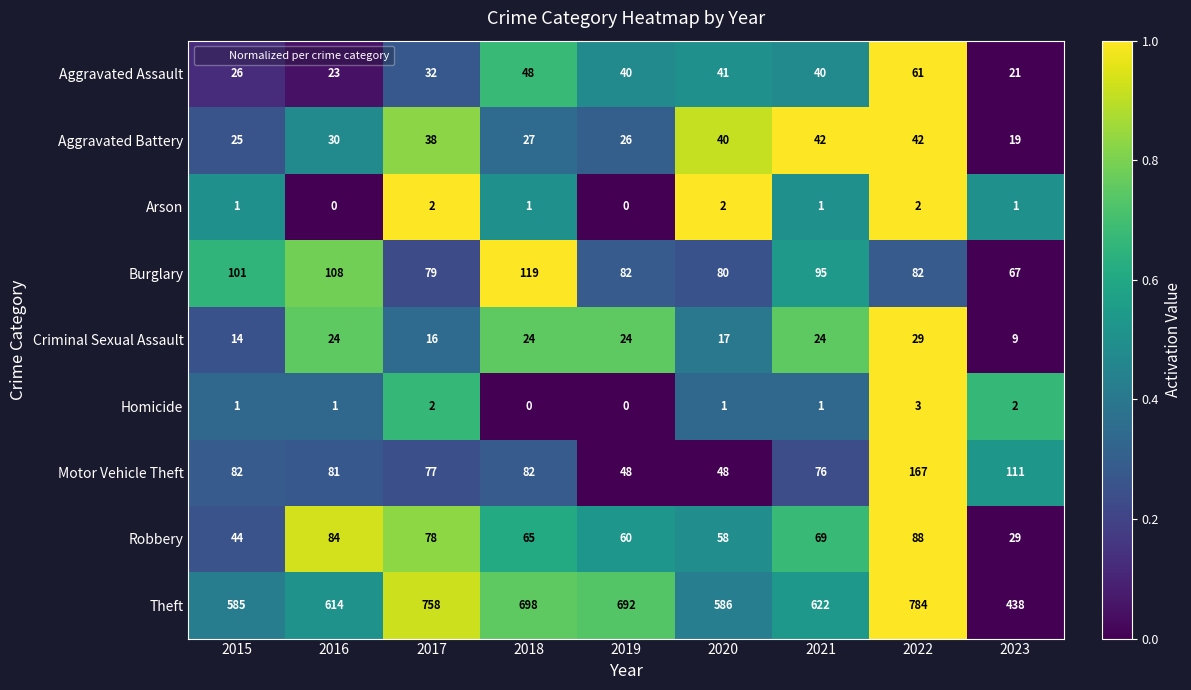

At 2020, list the series in order from largest to smallest.

Theft, Burglary, Robbery, Motor Vehicle Theft, Aggravated Assault, Aggravated Battery, Criminal Sexual Assault, Arson, Homicide